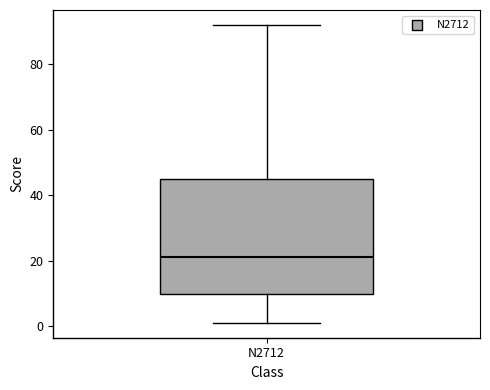

Transcribe this box plot: give where the median line is, the range the box spans, and where the two whiskers end, as read against the y-axis. The values are not printed on the chart, so give them approximately, as read against the axis.

median 22, box 10 to 46, whiskers 2 to 92